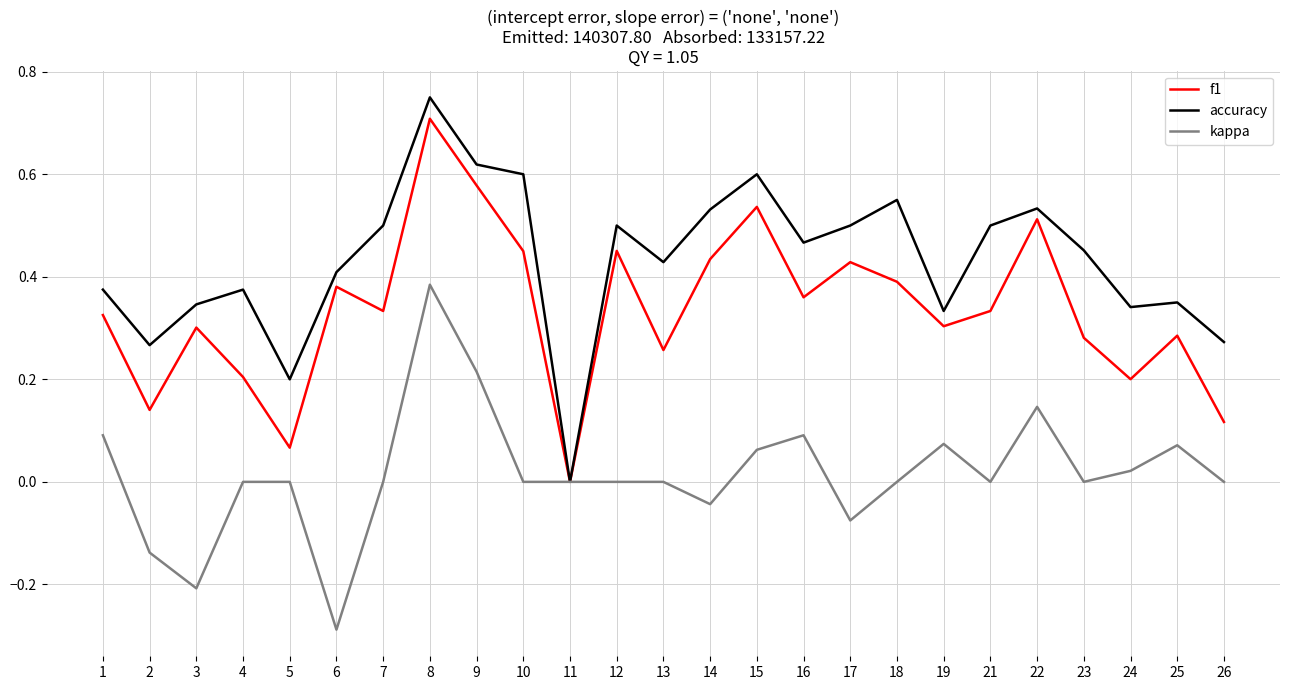

At 4, list the series in order from largest to smallest.

accuracy, f1, kappa